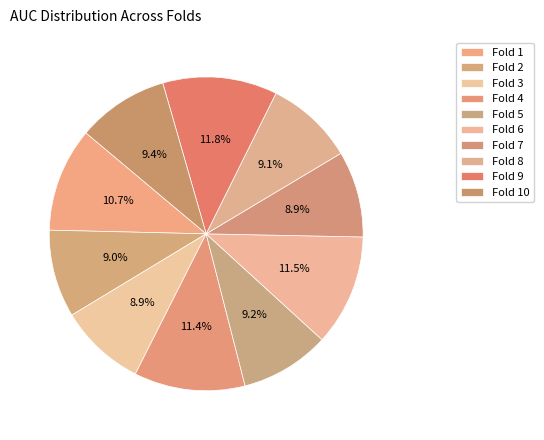

How many segments does this pie chart have?

10